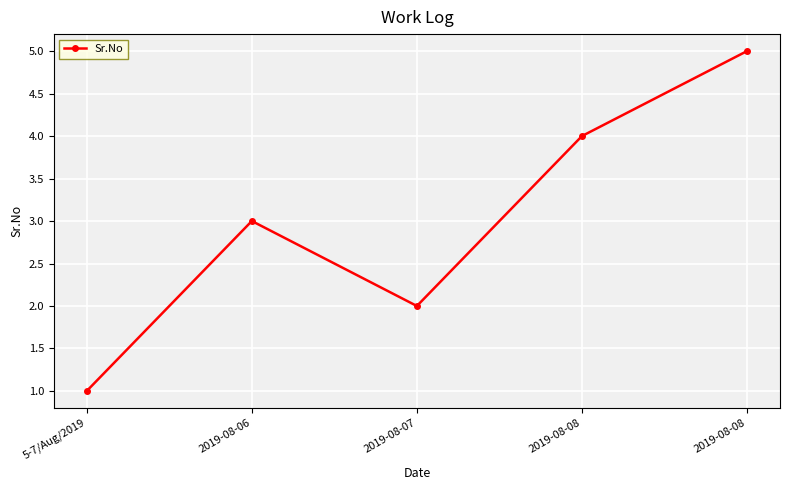

Reading right to left, transcribe all the data shown in this chart.

2019-08-08=5	2019-08-08=4	2019-08-07=2	2019-08-06=3	5-7/Aug/2019=1